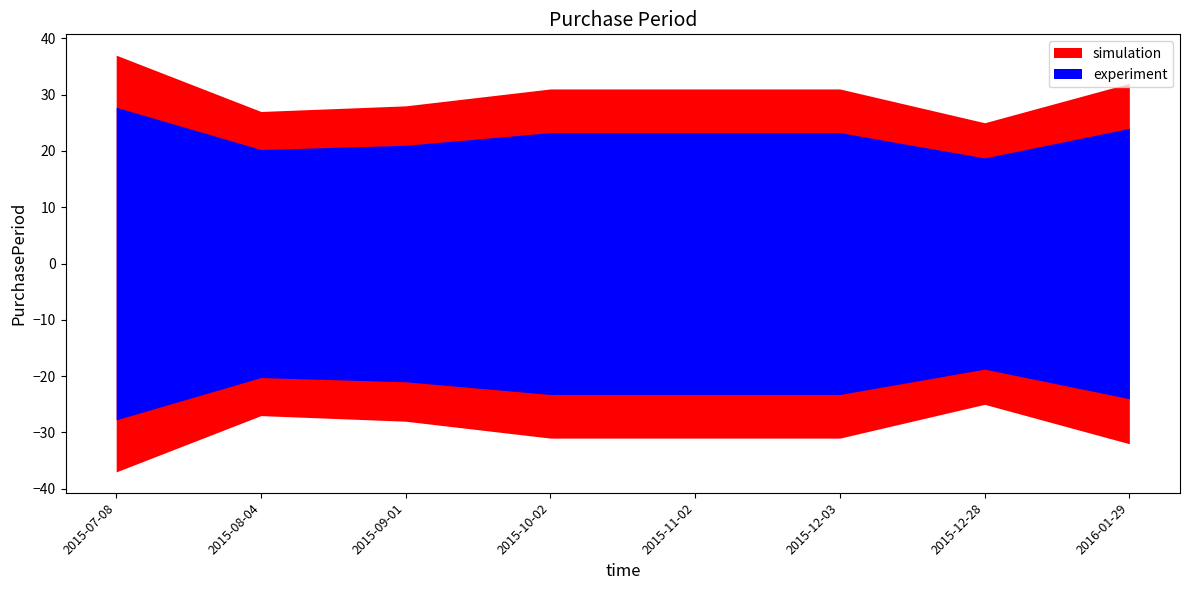

Where is the first local minimum?

2015-08-04